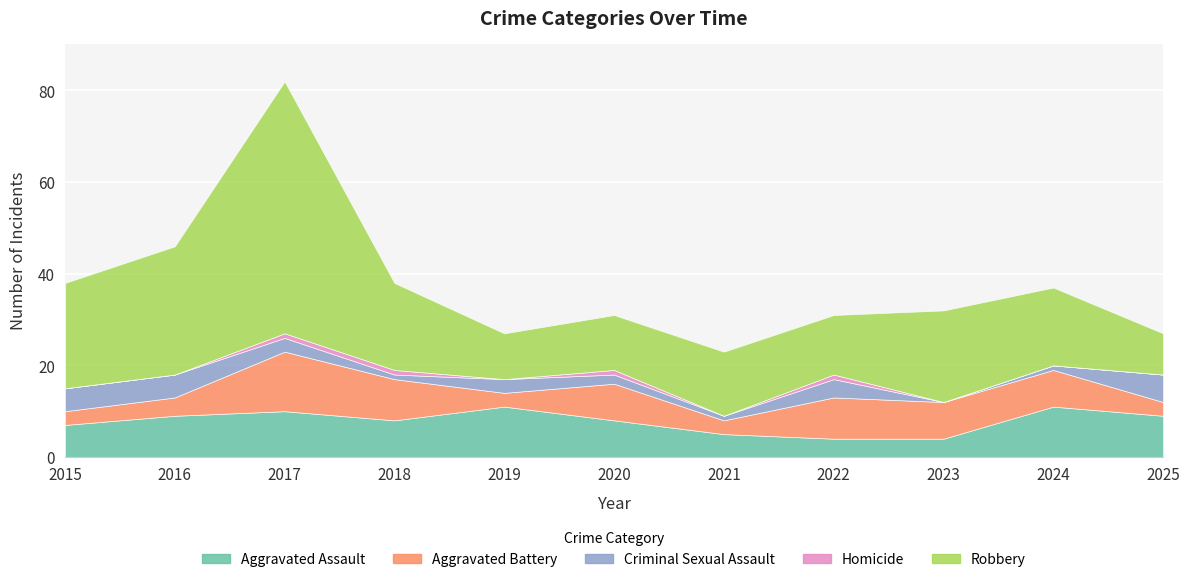

True or false: Homicide and Aggravated Battery intersect in this chart.

False